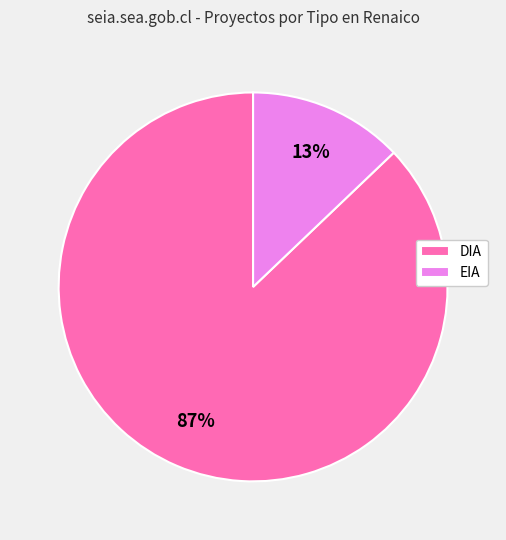

To the nearest percent, what is the difference between the largest and smallest slice percentages?

74%